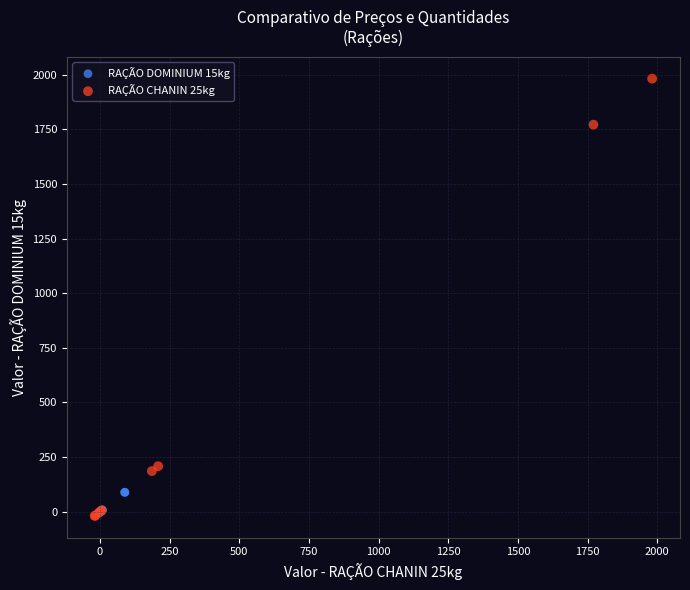

What are all the series names shown in the legend?

RAÇÃO DOMINIUM 15kg, RAÇÃO CHANIN 25kg